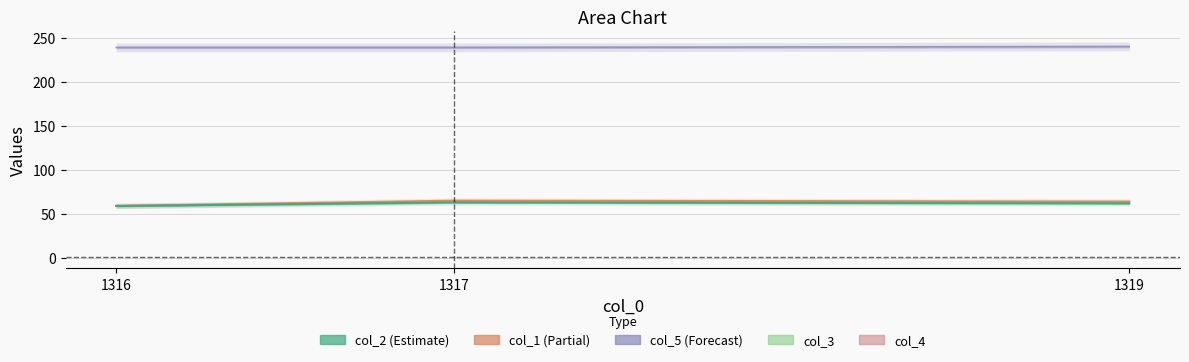

Is it true that col_5 equals 70 at 1316.0?

False